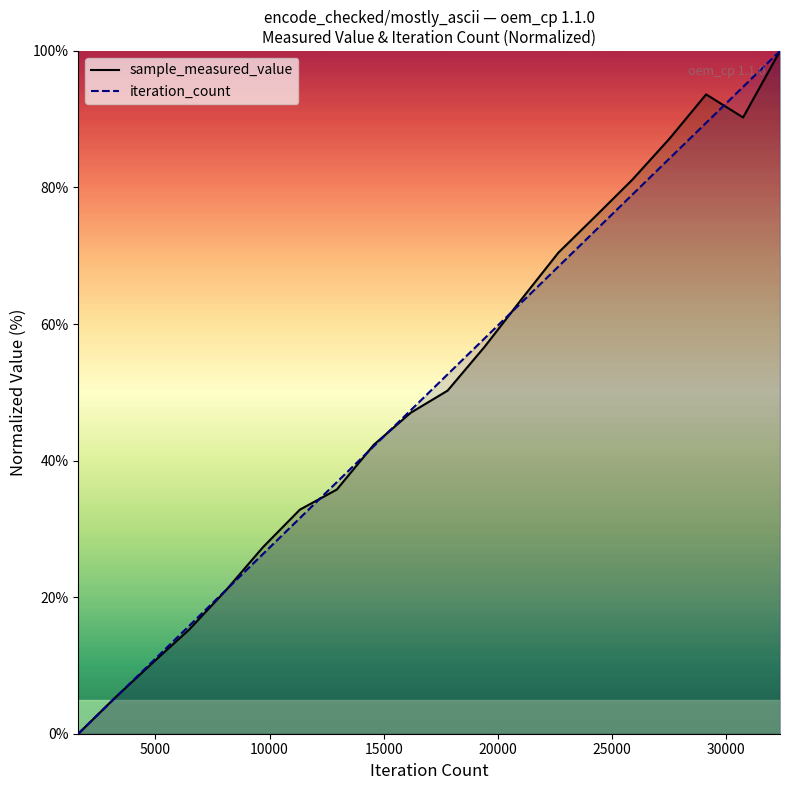

What is the highest value of the iteration_count (line) series?

100.0